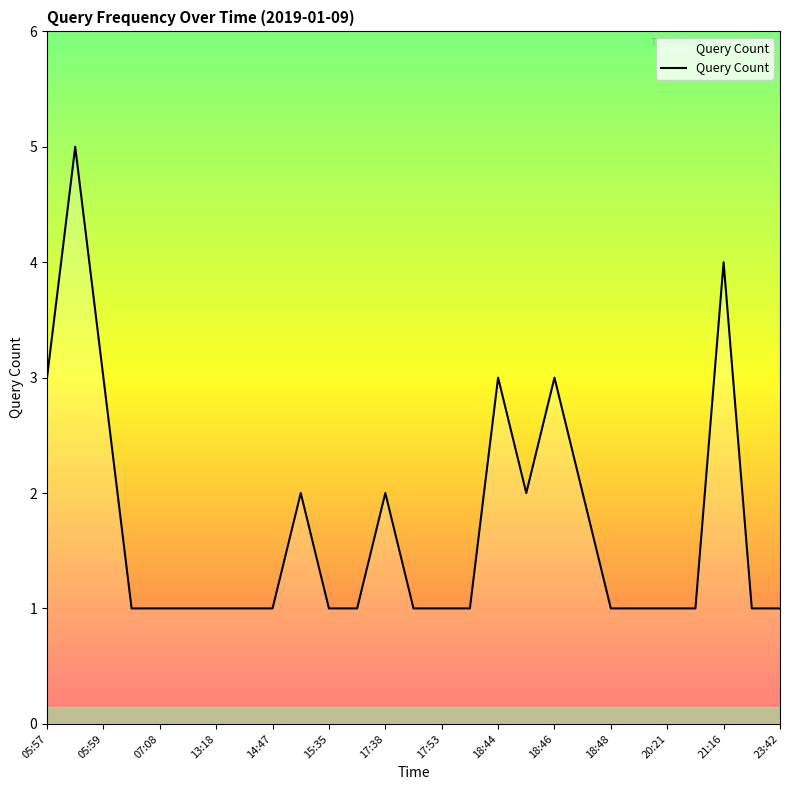

What is the difference between the maximum and minimum values?

4